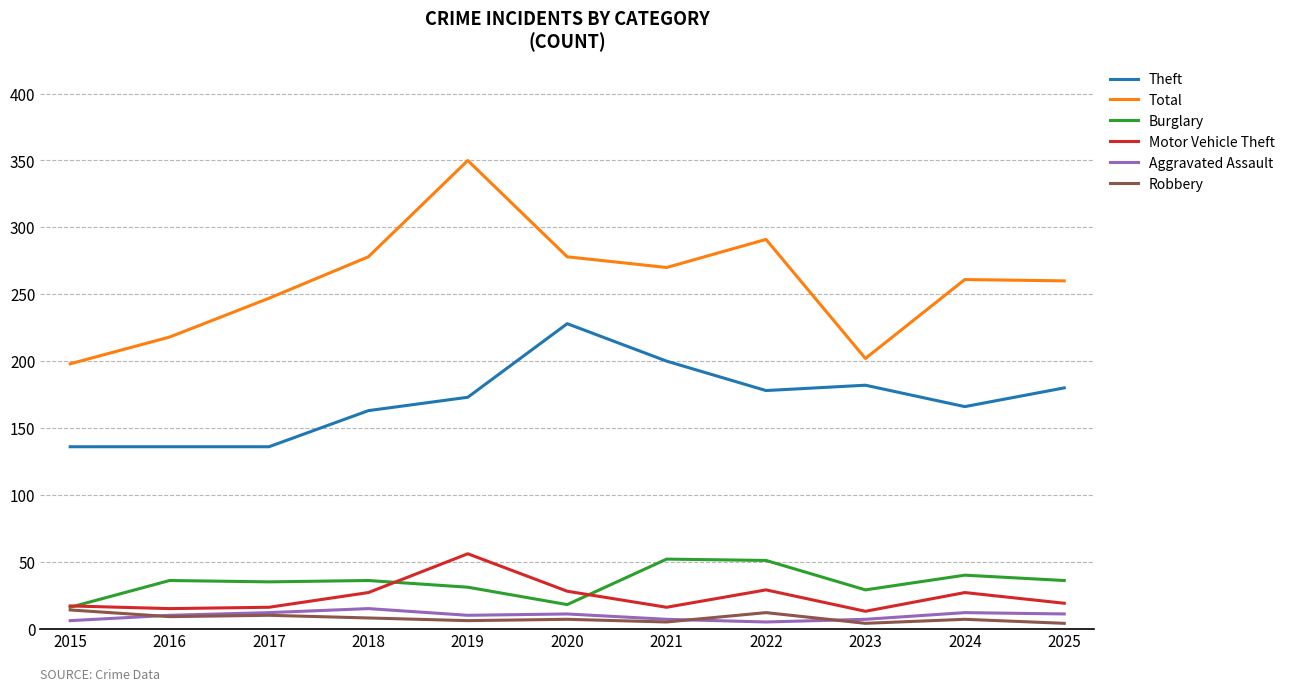

True or false: Robbery and Total intersect in this chart.

False